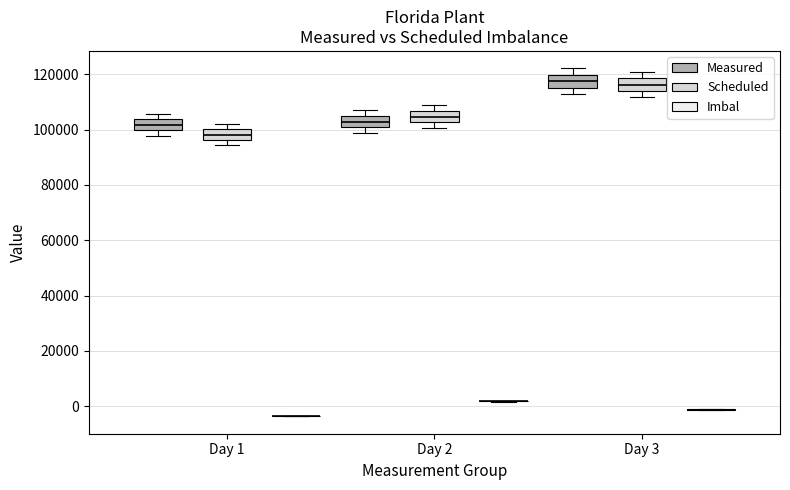

Reading left to right, transcribe this box plot: for each box, give where its median line is, the range the box spans, and where its two whiskers end, as read against the y-axis. The values are not printed on the chart, so give them approximately, as read against the axis.

Day 1 (Measured): median 102000, box 100000 to 104000, whiskers 98000 to 106000
Day 1 (Scheduled): median 98000, box 96000 to 100000, whiskers 94000 to 102000
Day 1 (Imbal): box collapsed to a line at -4000, whiskers -4000 to -4000
Day 2 (Measured): median 102000, box 100000 to 104000, whiskers 98000 to 108000
Day 2 (Scheduled): median 104000, box 102000 to 106000, whiskers 100000 to 108000
Day 2 (Imbal): box collapsed to a line at 2000, whiskers 2000 to 2000
Day 3 (Measured): median 118000, box 116000 to 120000, whiskers 112000 to 122000
Day 3 (Scheduled): median 116000, box 114000 to 118000, whiskers 112000 to 120000
Day 3 (Imbal): box collapsed to a line at -2000, whiskers -2000 to -2000